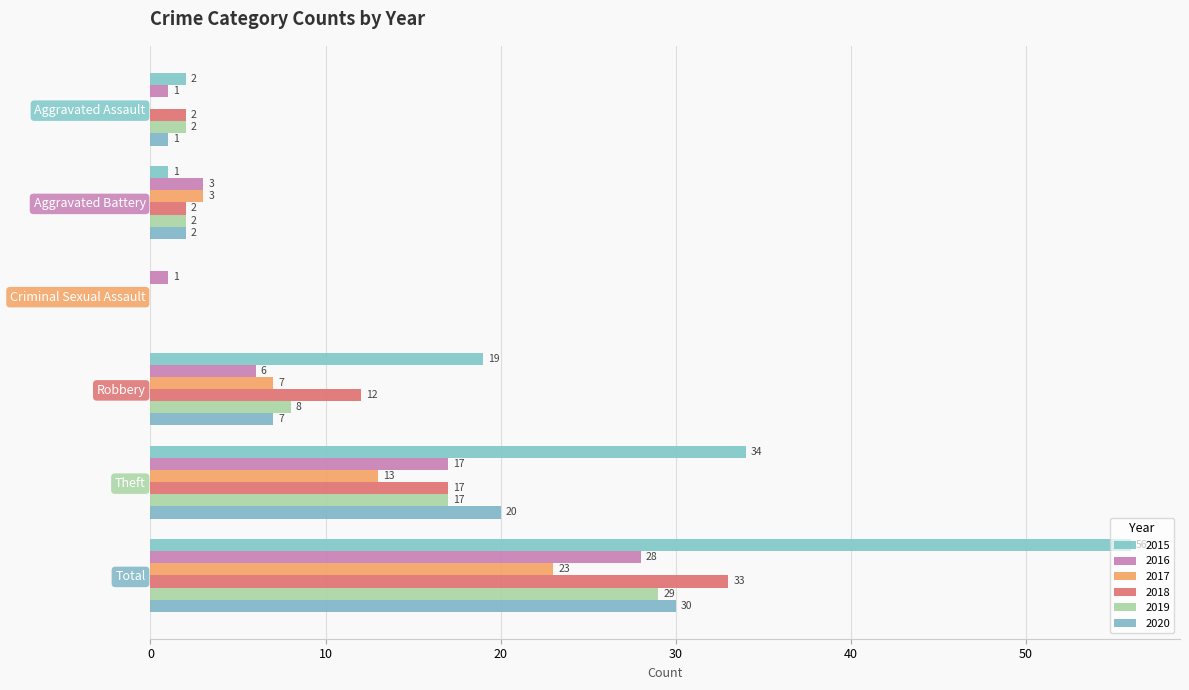

Count the number of categories in the chart.

6